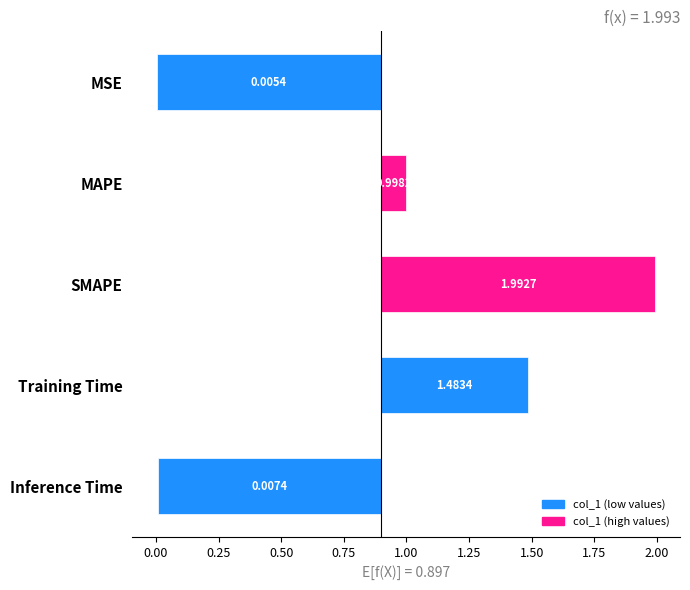

Which has a higher value, Training Time or MSE?

Training Time